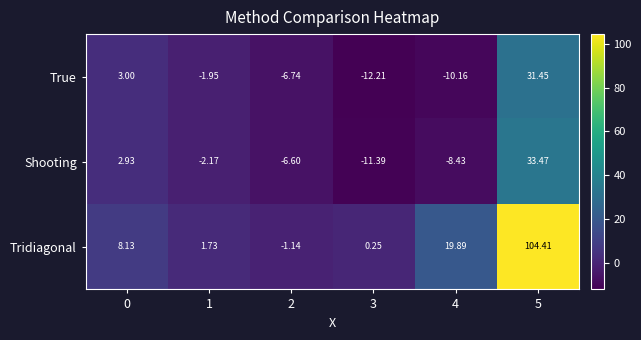

At 5, list the series in order from smallest to largest.

True, Shooting, Tridiagonal